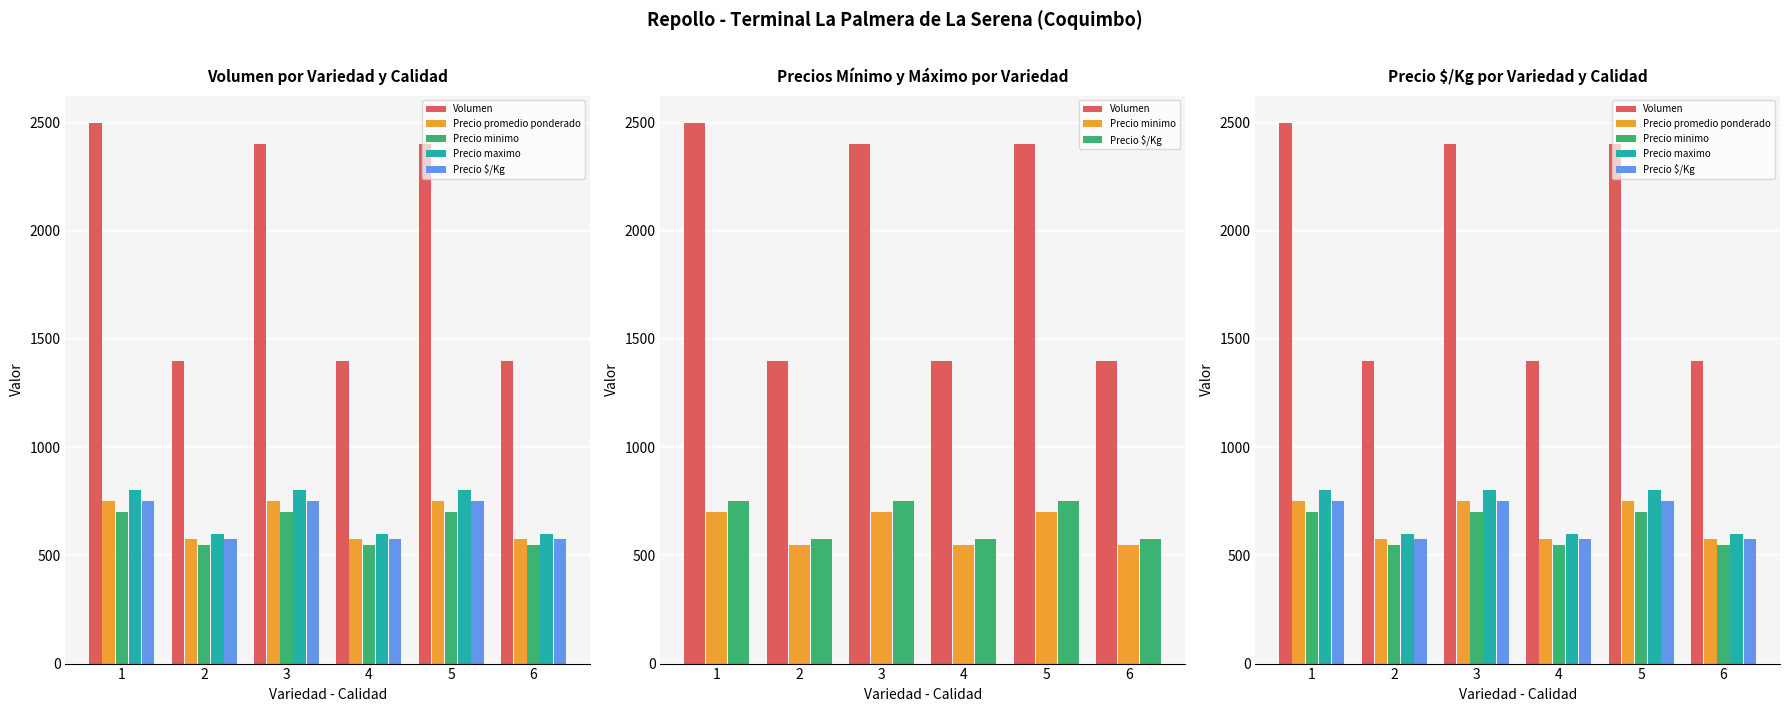

Is the value of Precio promedio ponderado at 1 greater than the value of Precio maximo at 3?

No